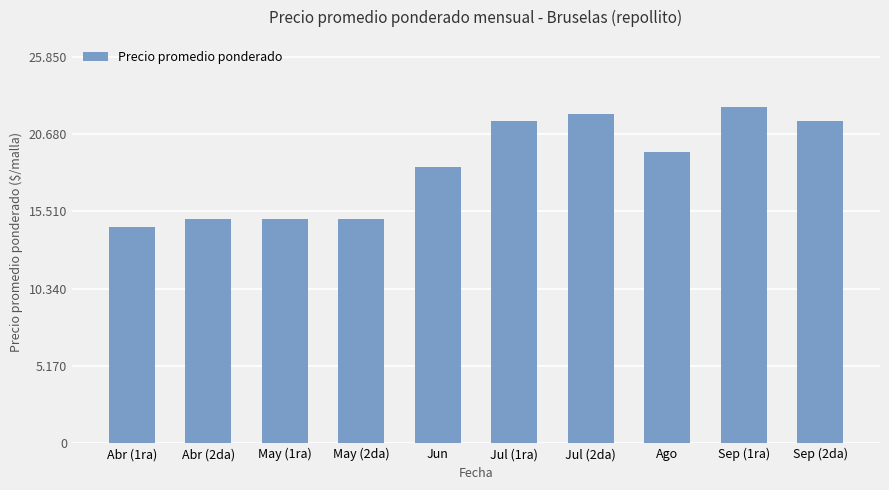

Rank the categories by value from highest to lowest.

Sep (1ra), Jul (2da), Sep (2da), Jul (1ra), Ago, Jun, Abr (2da), May (1ra), May (2da), Abr (1ra)